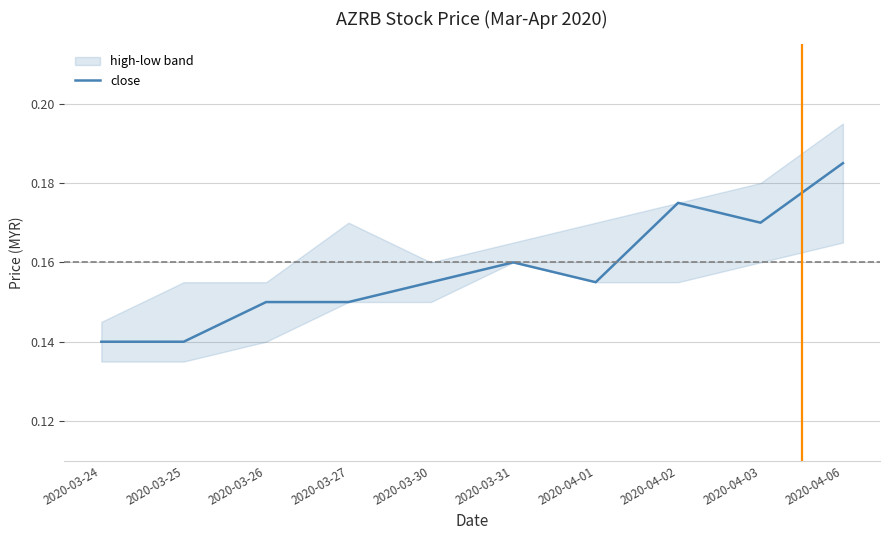

How many points are higher than both their immediate neighbors (excluding endpoints)?

2